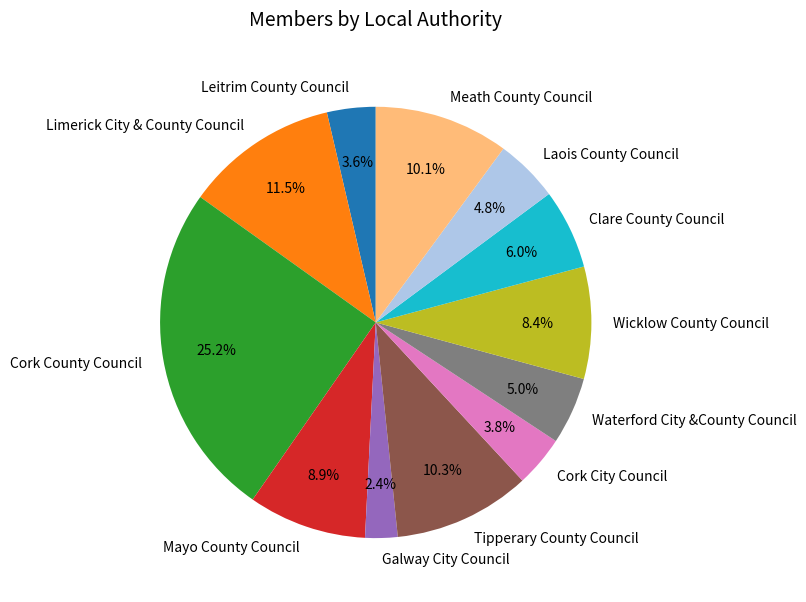

To the nearest percent, what portion does Tipperary County Council represent?

10%